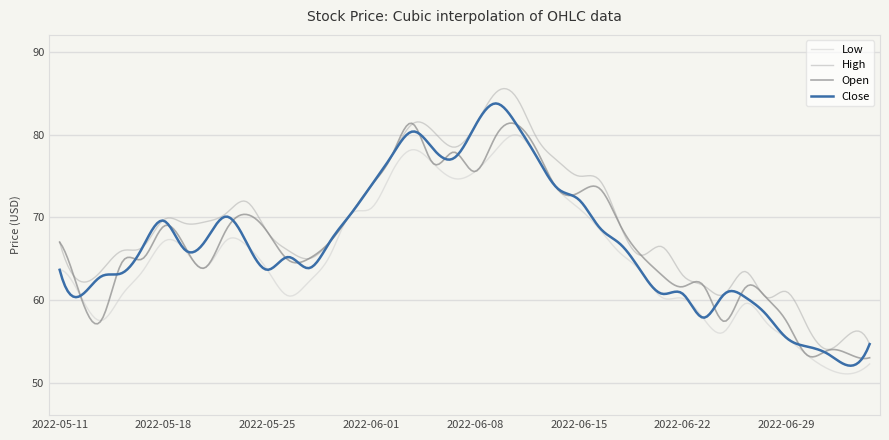

How many lines are shown in the chart?

4